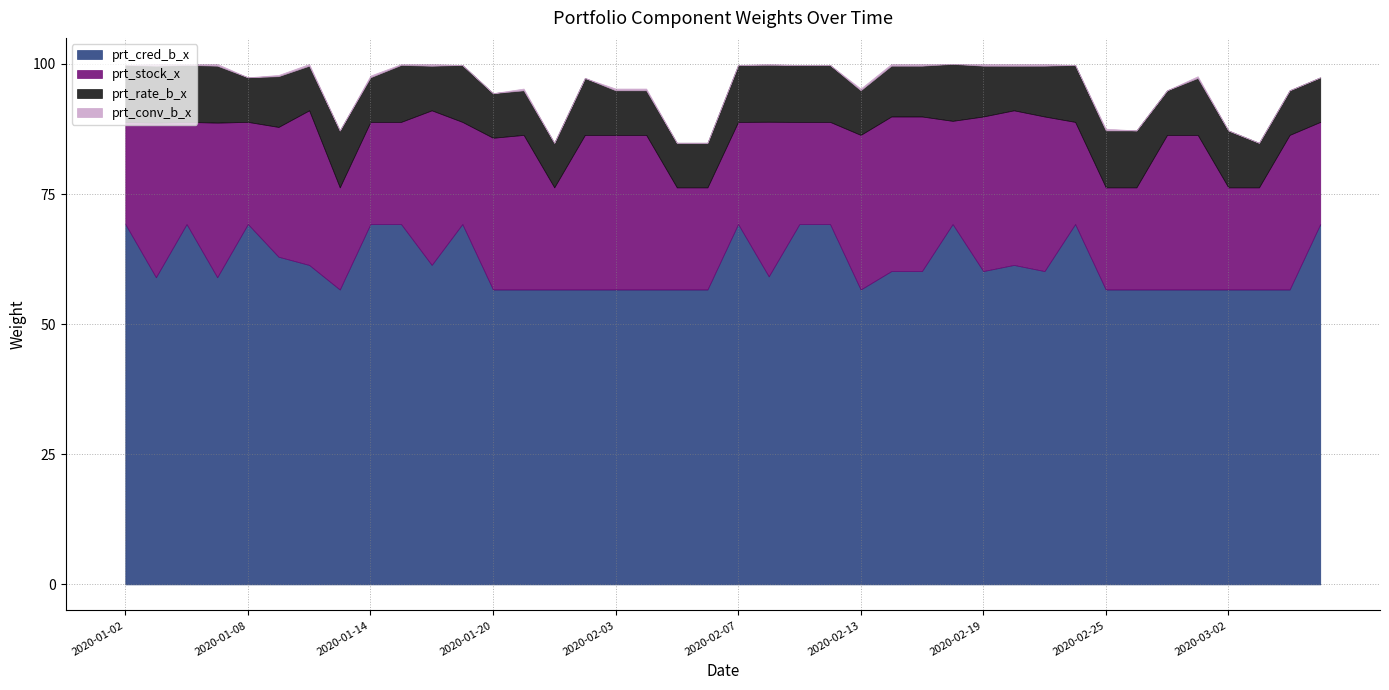

Does the chart have visible grid lines?

Yes